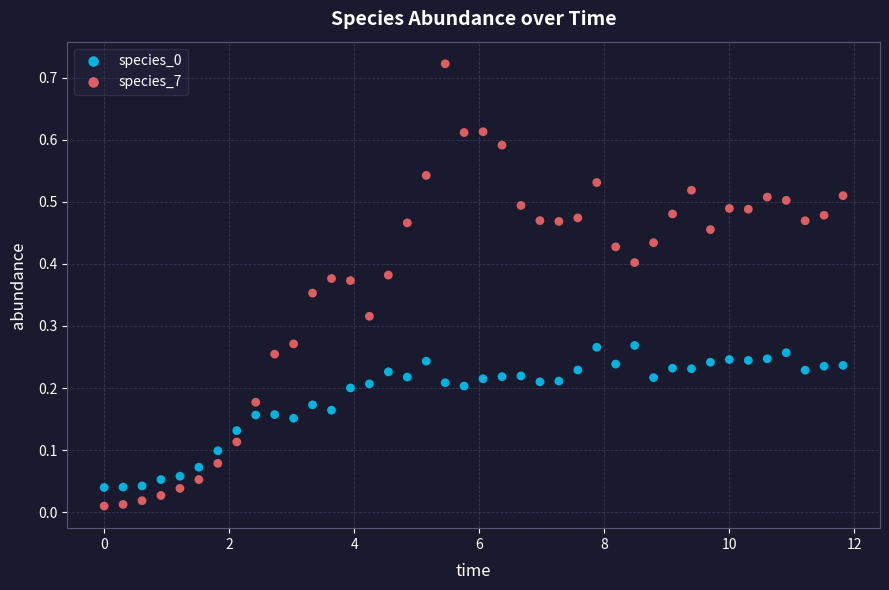

Across all data points, what is the range of X values (max minus min)?

11.8